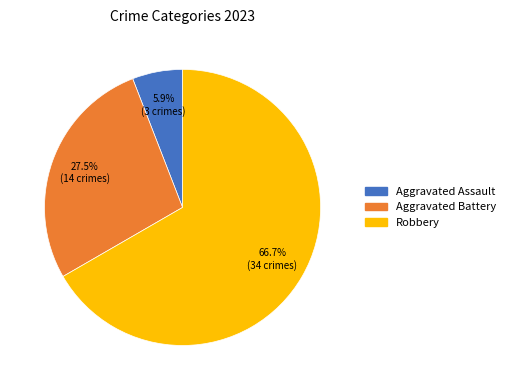

Is there any slice that represents more than half of the pie?

Yes